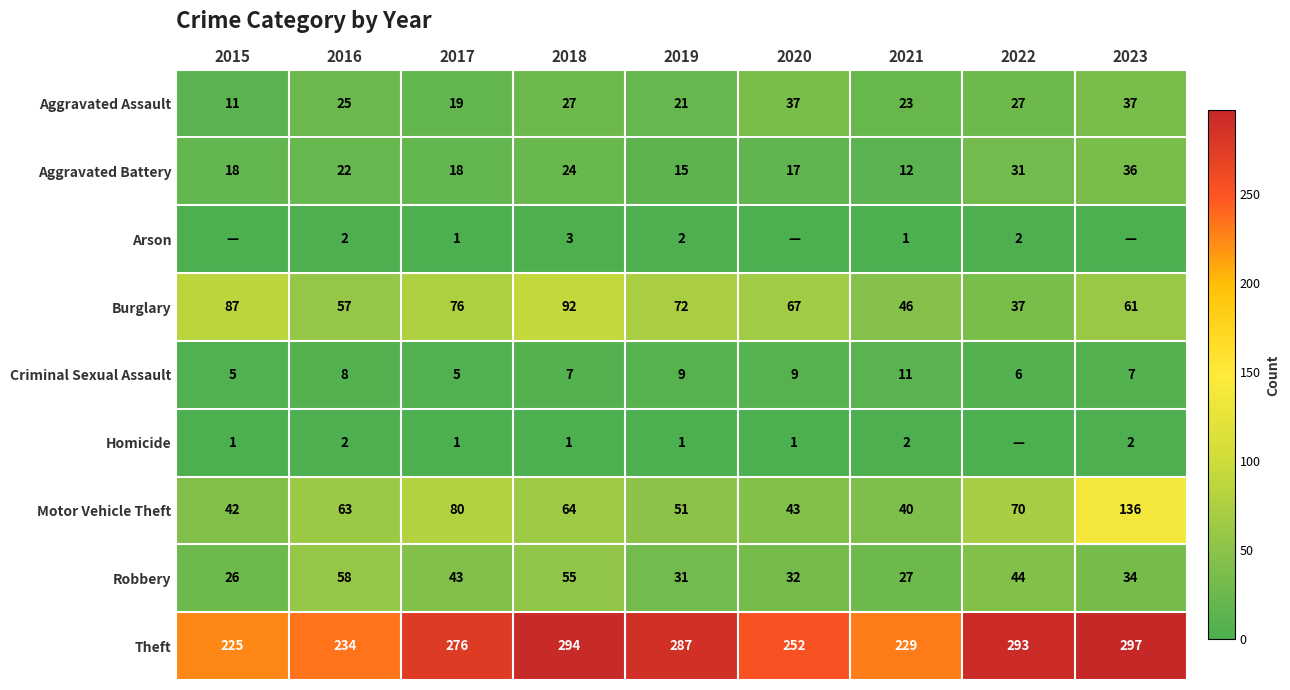

Which series has the largest total across all categories?

Theft